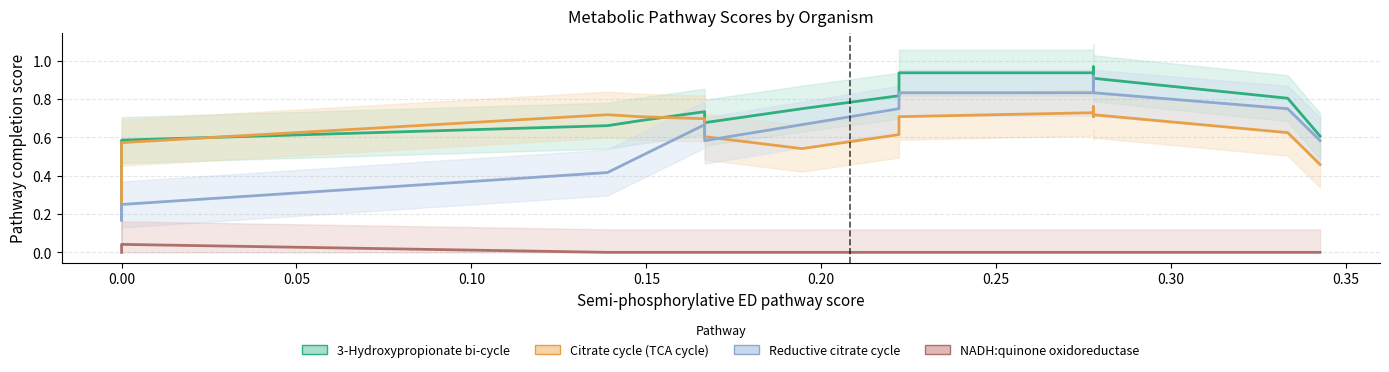

True or false: Reductive citrate cycle (Arnon-Buchanan cycle) and NADH:quinone oxidoreductase, prokaryotes cross at least once.

False